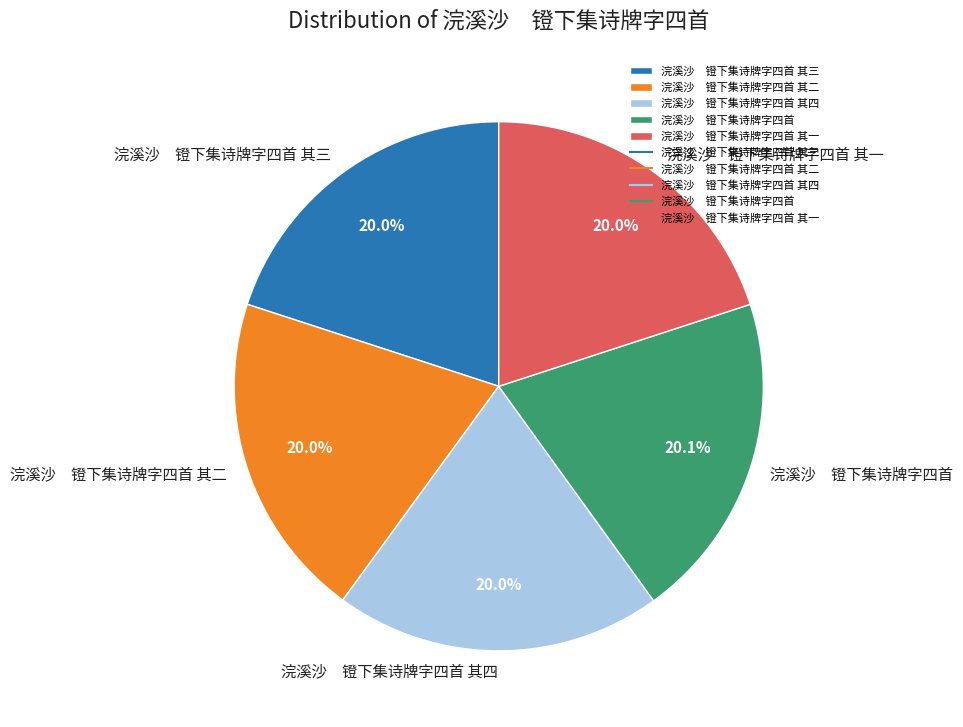

Is the sum of 浣溪沙 镫下集诗牌字四首 其三 and 浣溪沙 镫下集诗牌字四首 其四 greater than half?

No